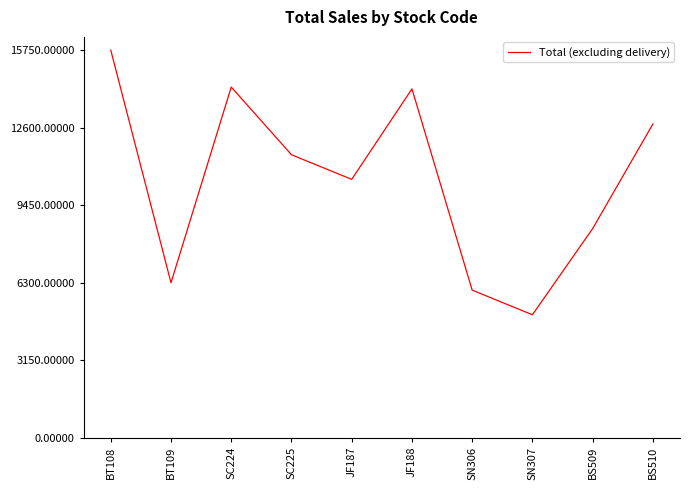

What value does the data have at JF187, to the nearest 100?

10500